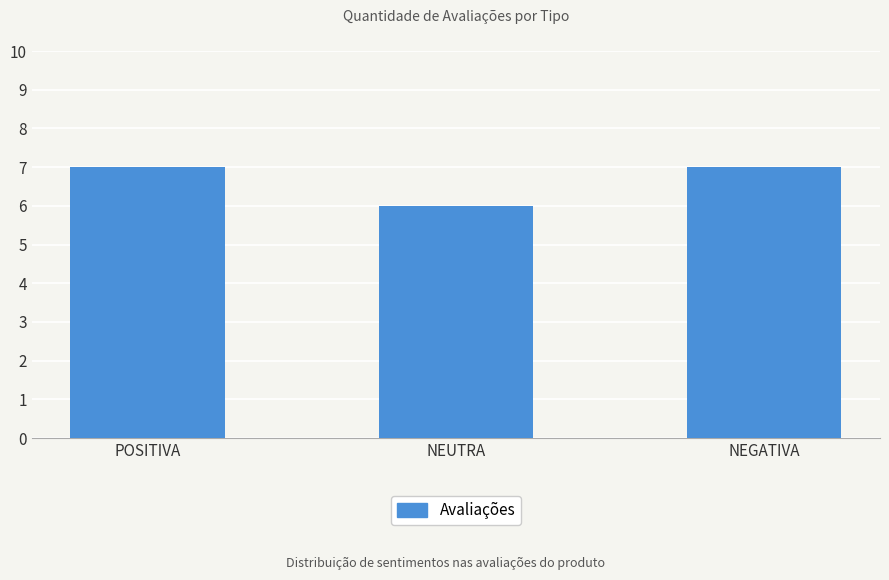

The value at NEGATIVA is 3. True or false?

False